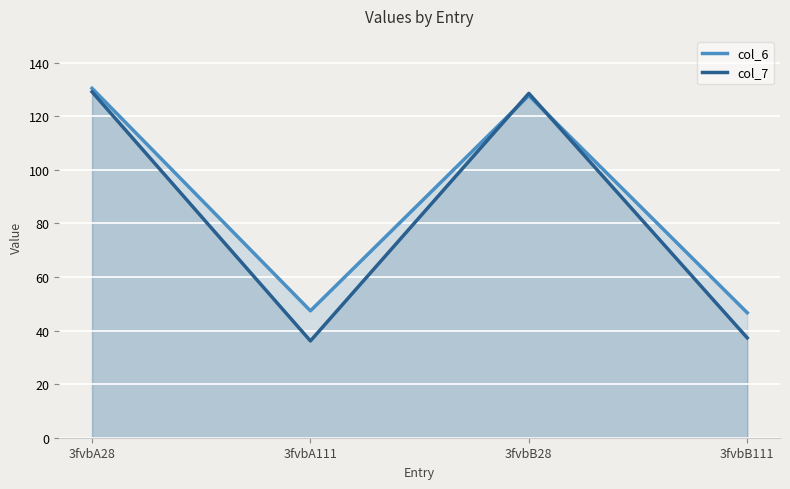

Reading left to right, list all the values displayed in this chart.

col_6: 130.4	47.3	127.7	46.6
col_7: 129.0	36.1	128.5	37.3